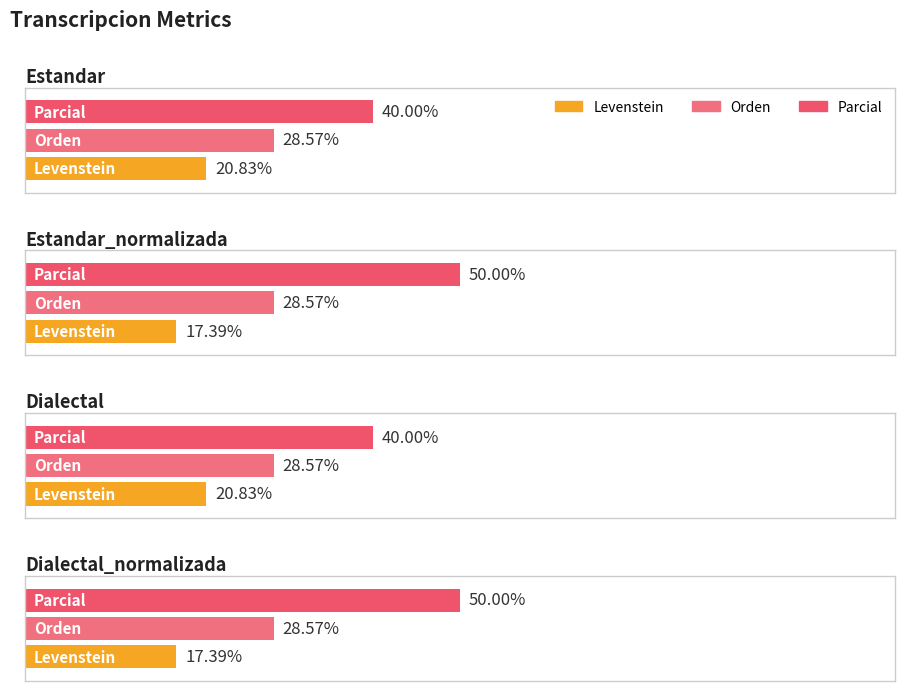

What is the value of the Orden bar at the 1st from the left?

28.6